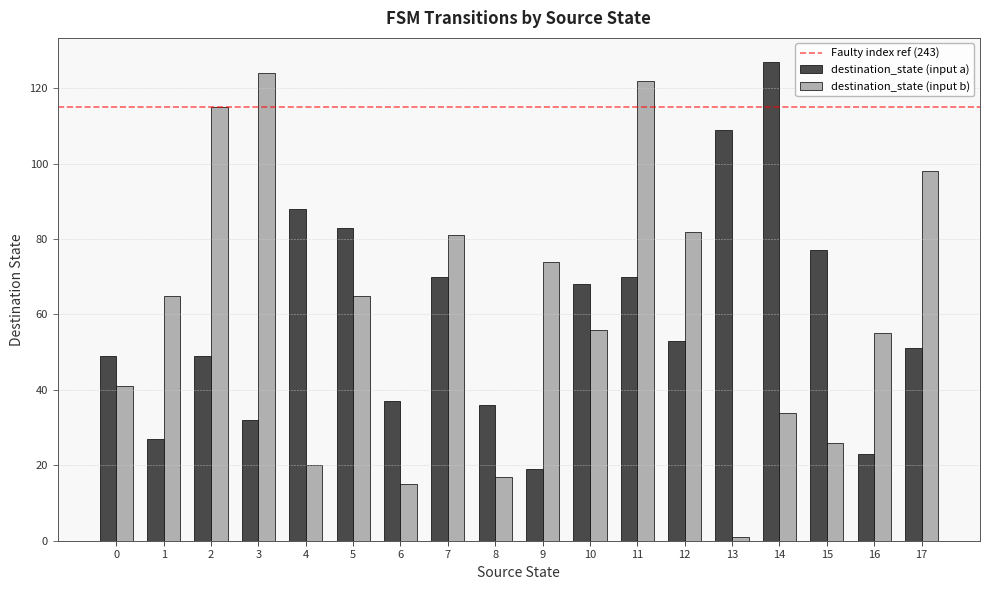

Which series has the widest spread of values?

destination_state (input b)